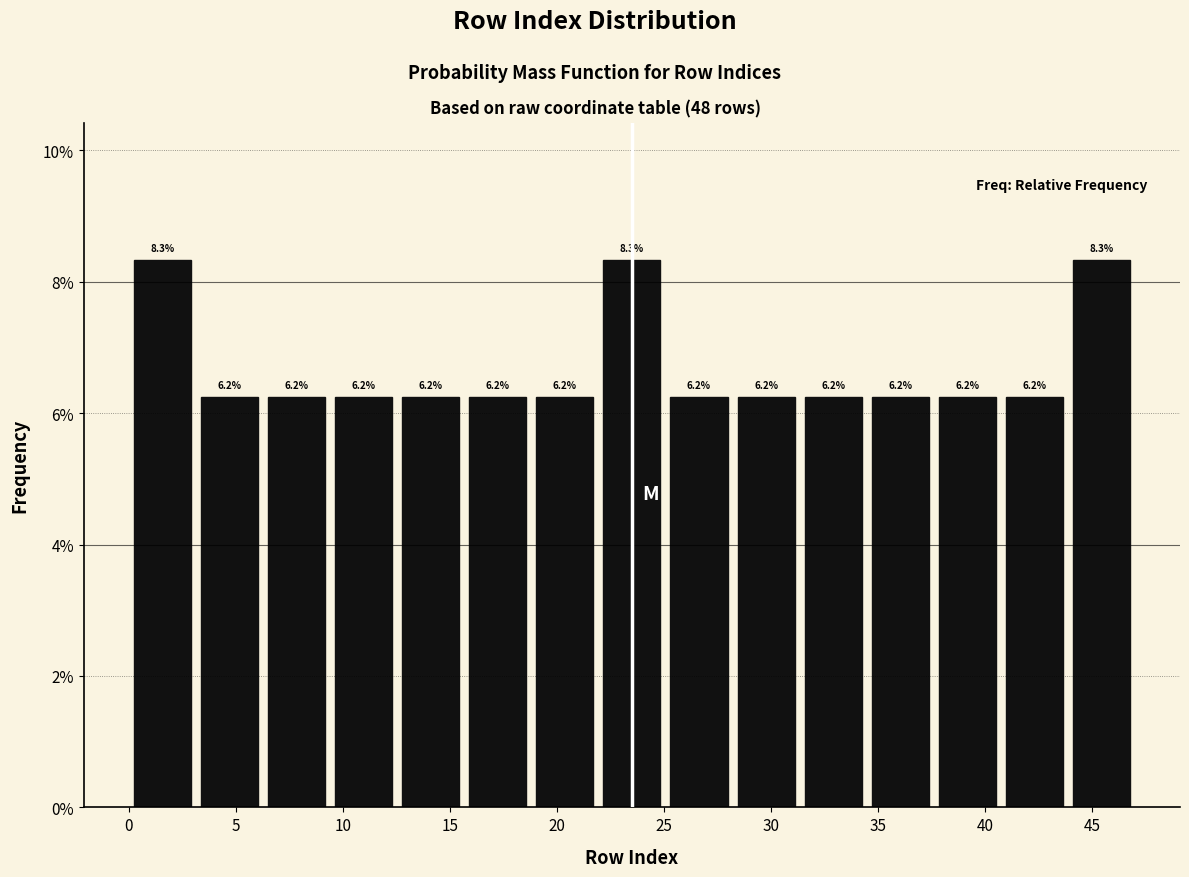

What is the height of the bar covering 9.5 to 12.5 on the x-axis? The bar edges are not printed on the chart, so give them approximately, as read against the axis.

6.2